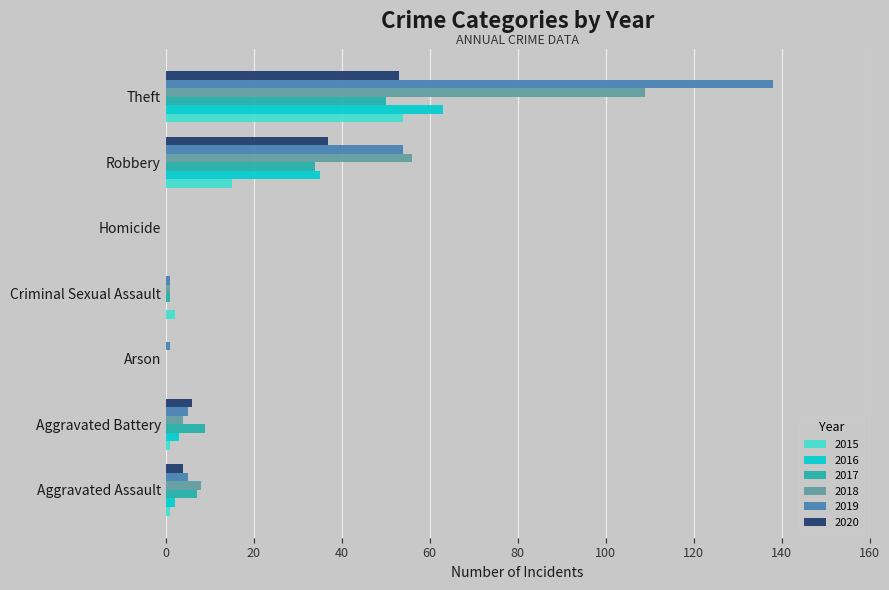

Is the value of 2019 at Theft greater than the value of 2020 at Homicide?

Yes